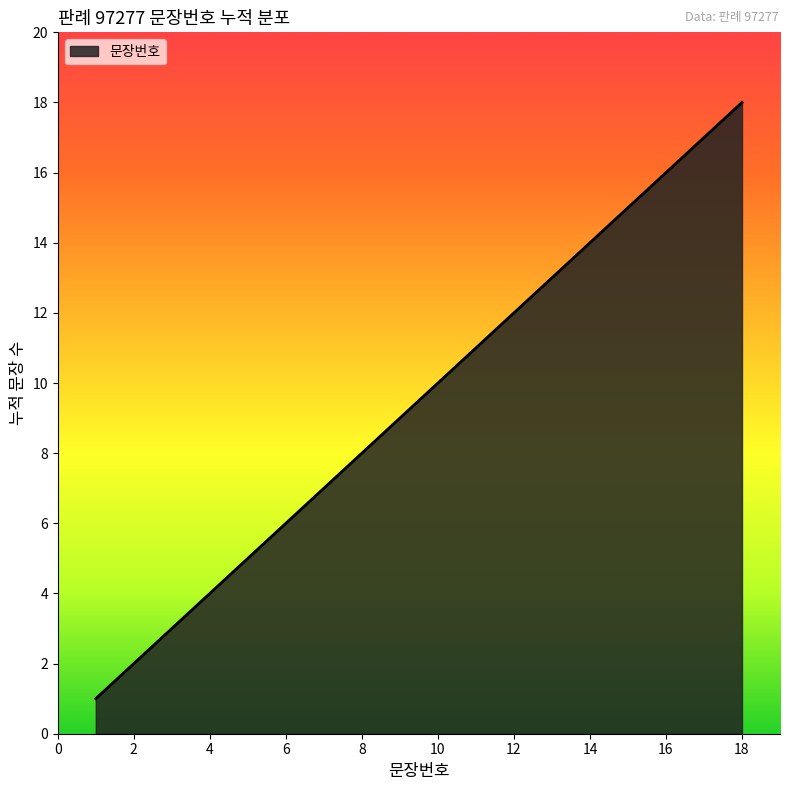

What is the maximum value shown in the chart?

18